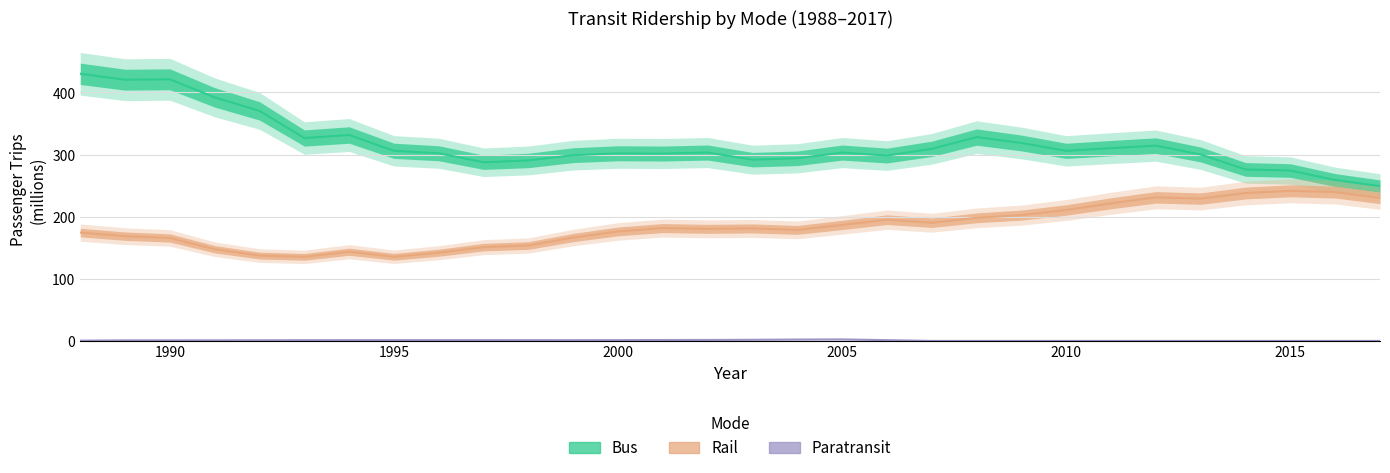

What are all the series names shown in the legend?

bus, rail, paratransit